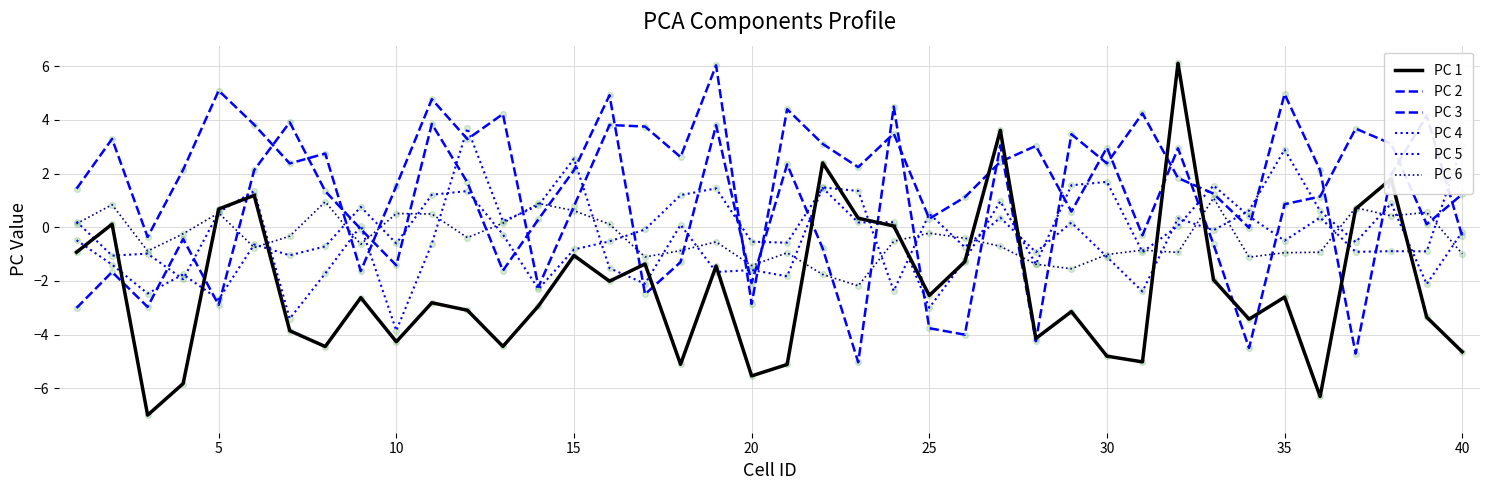

At how many categories does at least one series exceed -4?

40